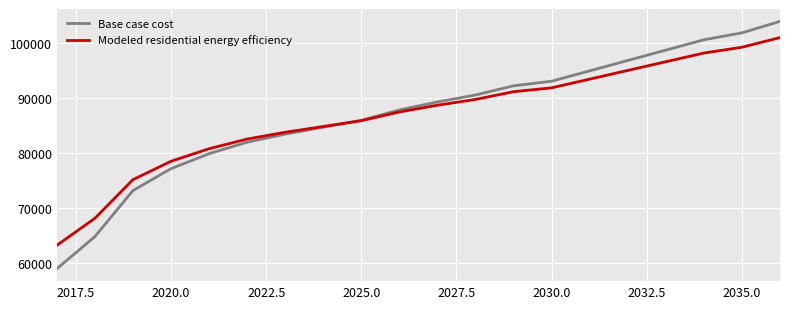

Which series has the largest range (max minus min)?

Base case cost